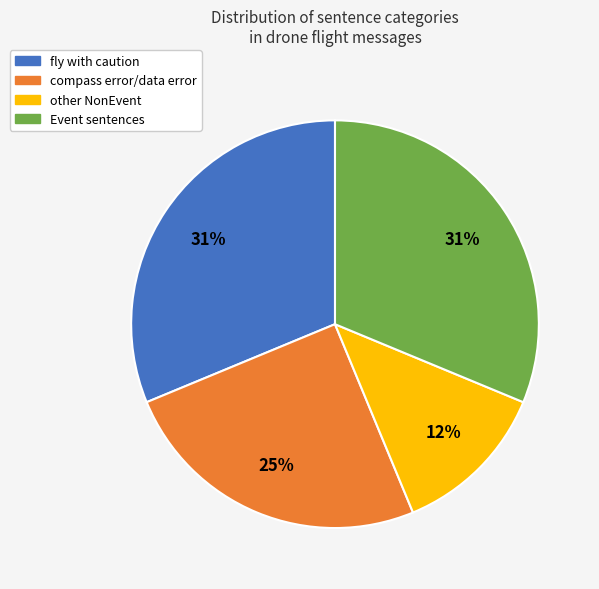

To the nearest percent, what is the difference between the largest and smallest slice percentages?

19%